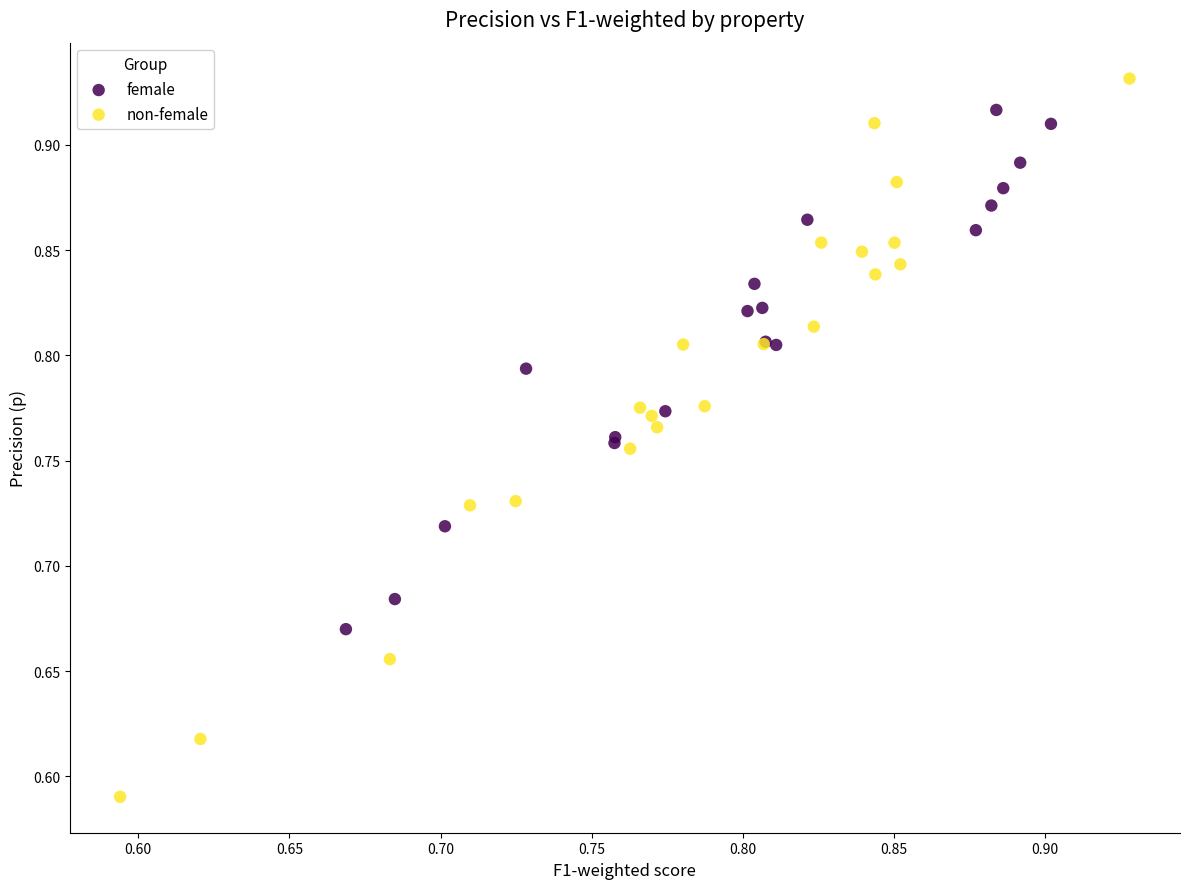

What are all the series names shown in the legend?

female, non-female